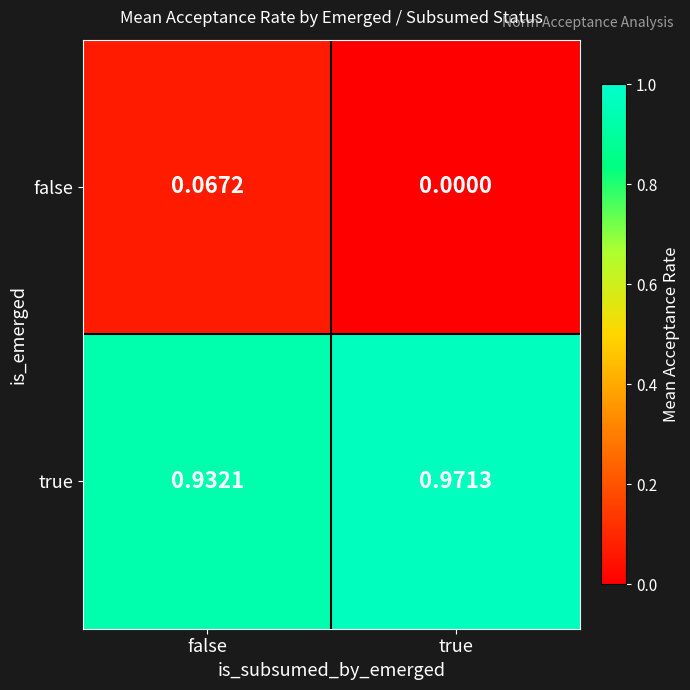

At which category does the chart reach its peak across all series?

true